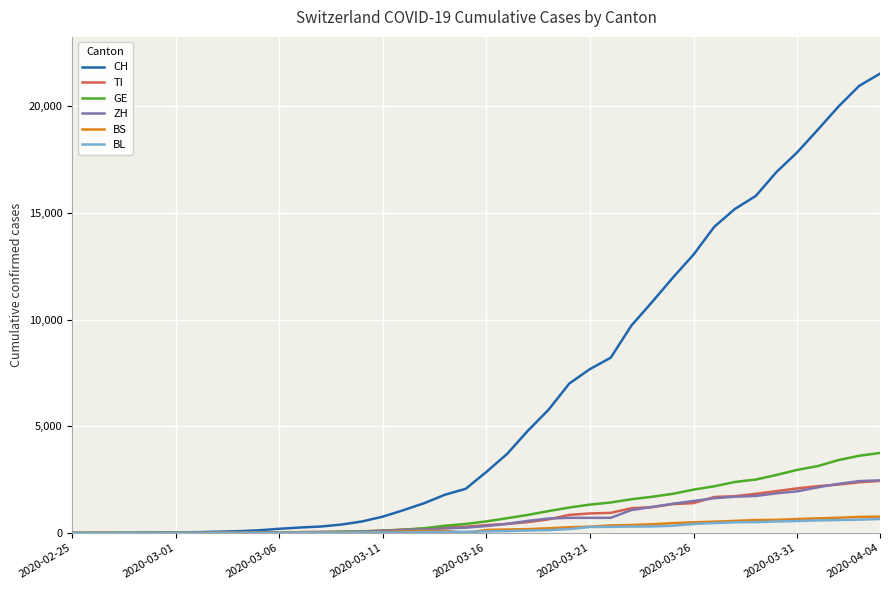

Which series has the widest spread of values?

CH